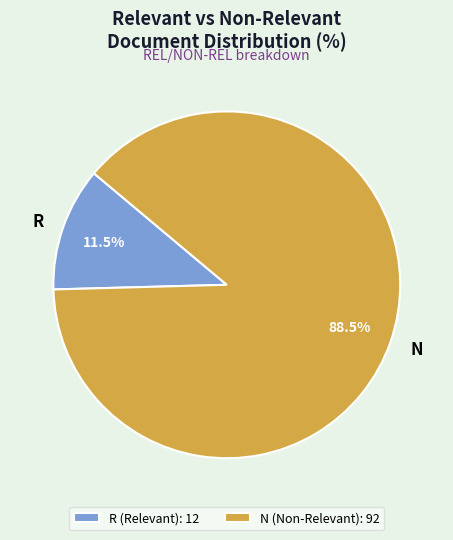

Approximately how many times larger is the value at N compared to R?

7.7